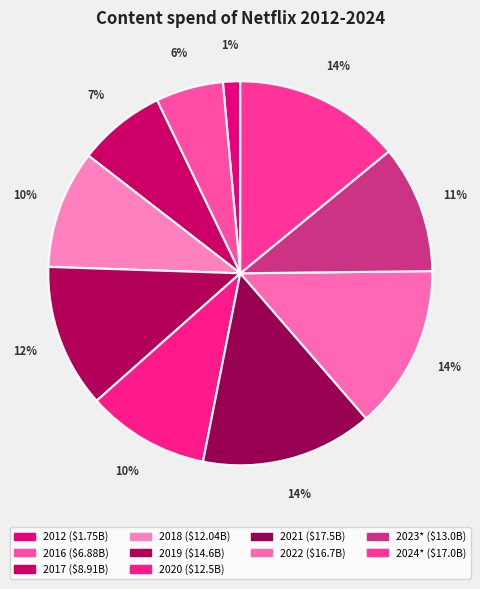

Does 2022 account for over 50% of the chart?

No